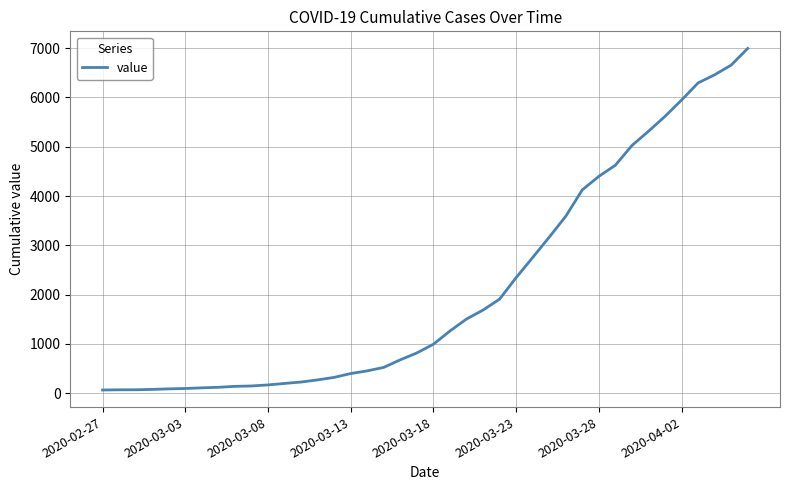

What is the greatest value displayed?

6995